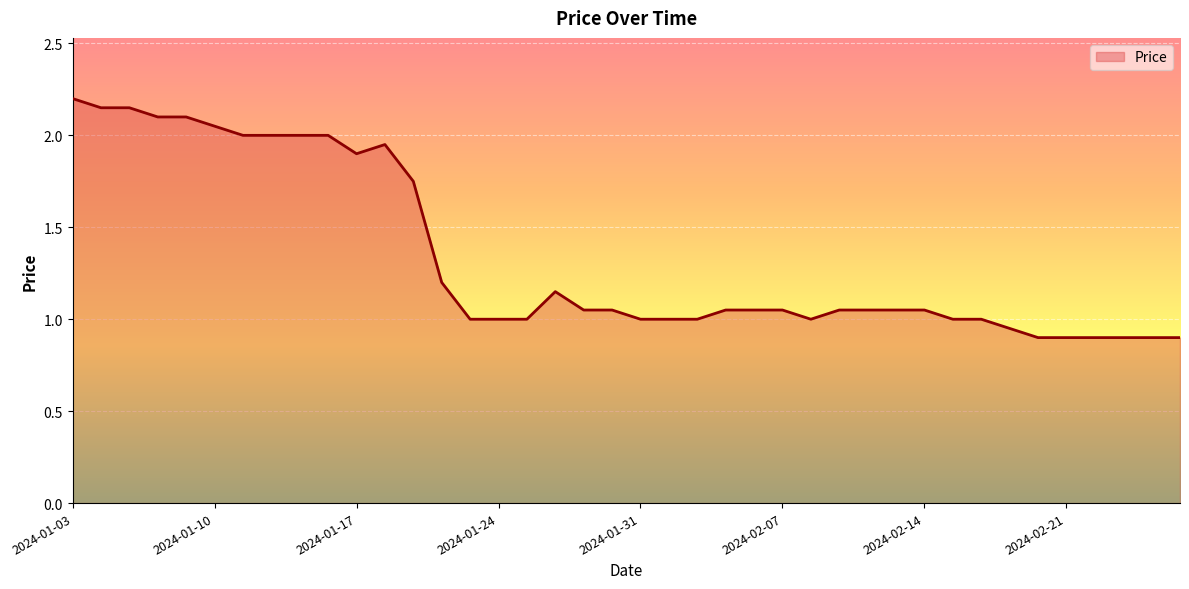

What is the difference between the maximum and minimum values?

1.3